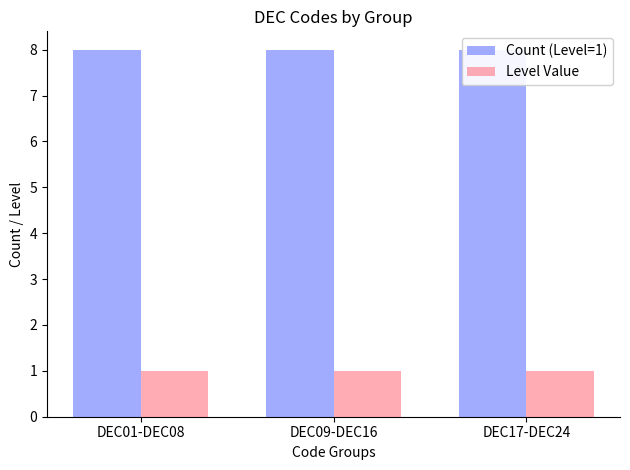

How many bars are there in each group?

2